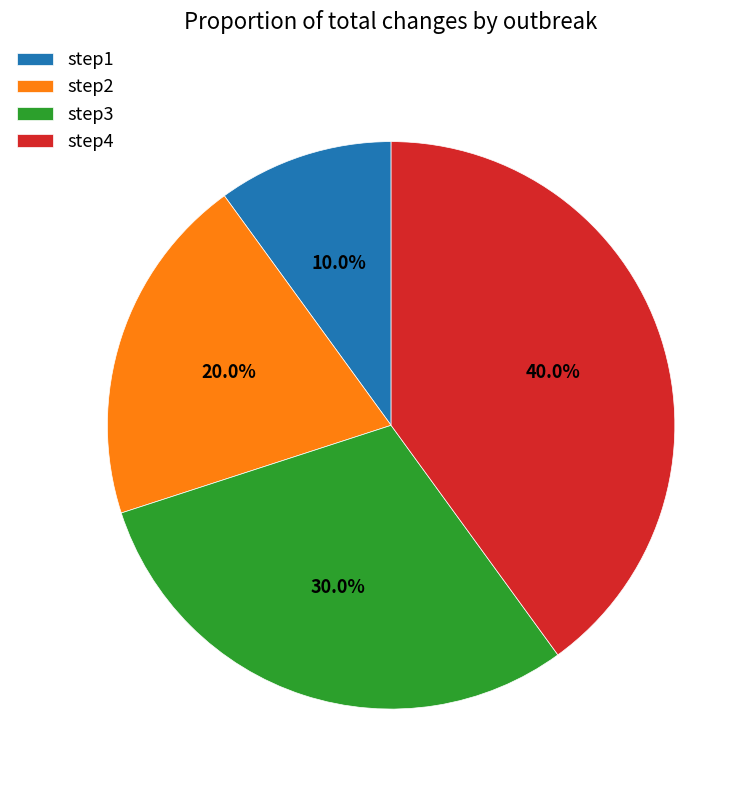

To the nearest percent, what percentage of the pie is step3?

30%